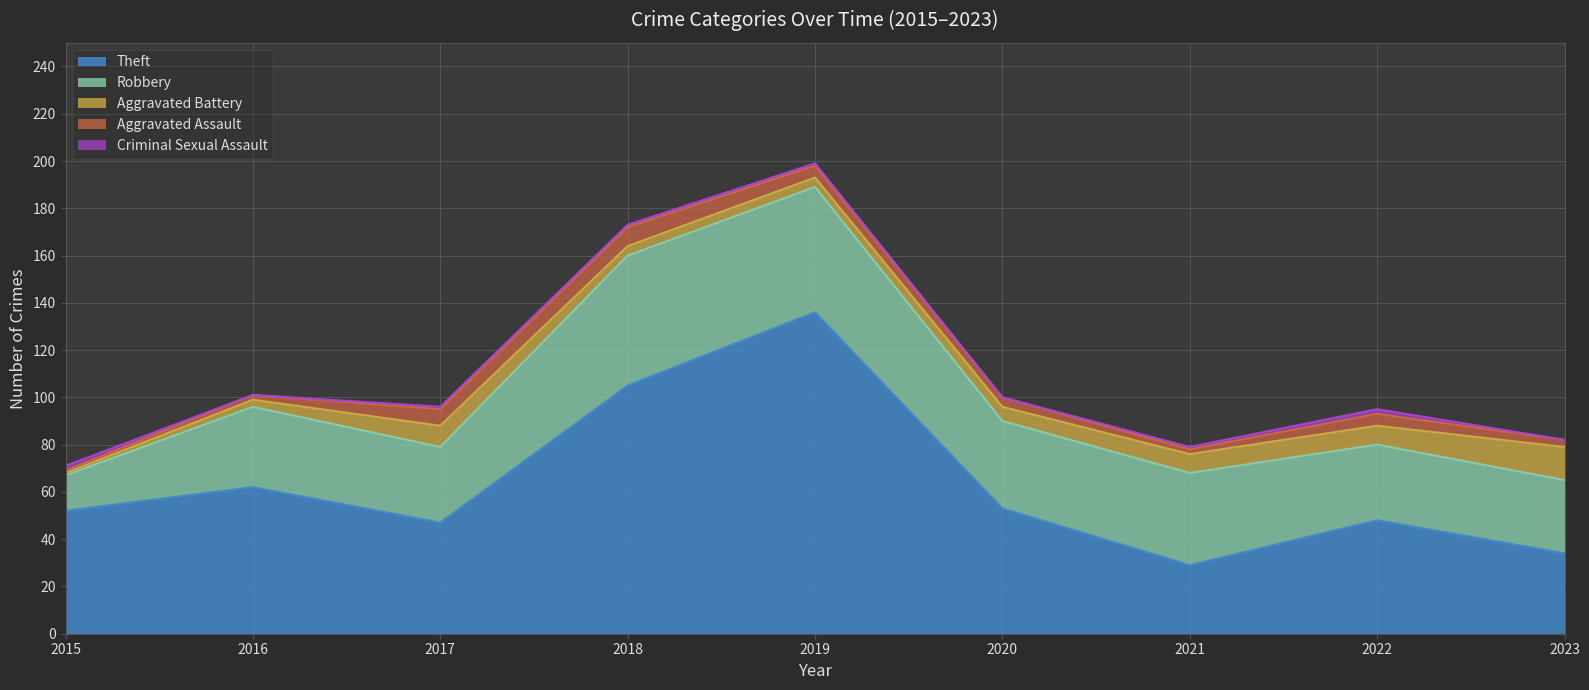

In Robbery, how many points are lower than both neighbors (excluding endpoints)?

2